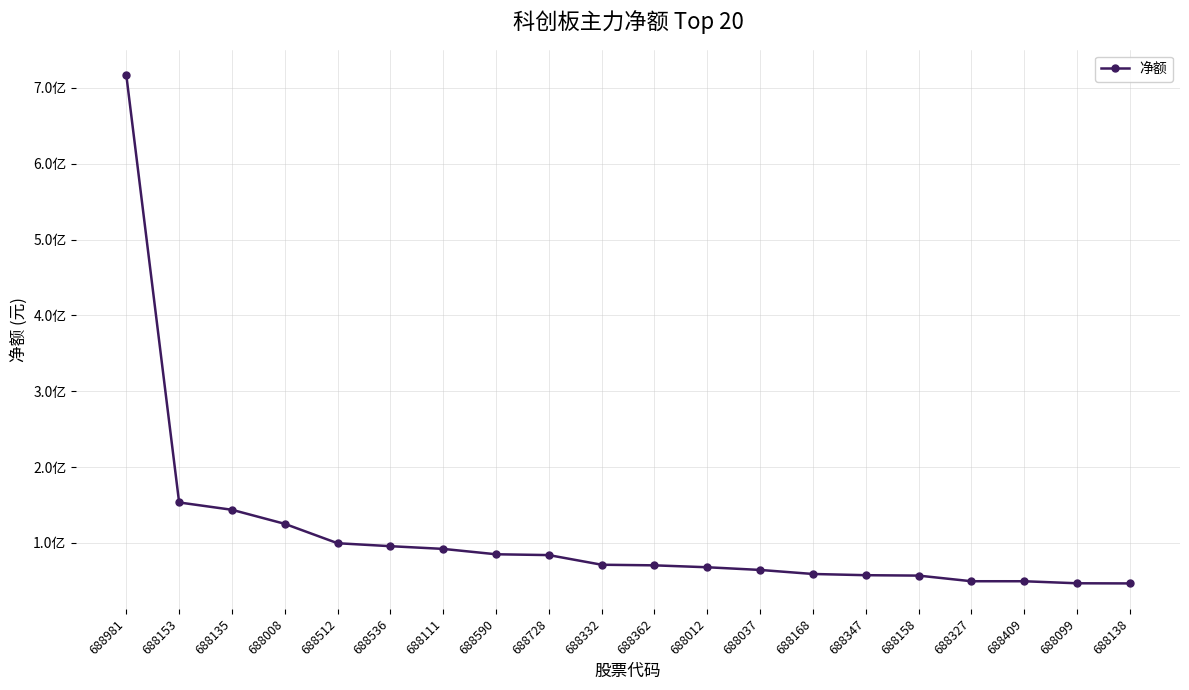

Reading left to right, transcribe all the data shown in this chart.

716628316	153396430	143733676	125202852	99645943	95746717	92164997	85090492	84004274	71295295	70488399	67961186	64433931	59111173	57504139	56969478	49540700	49525008	46849099	46664608